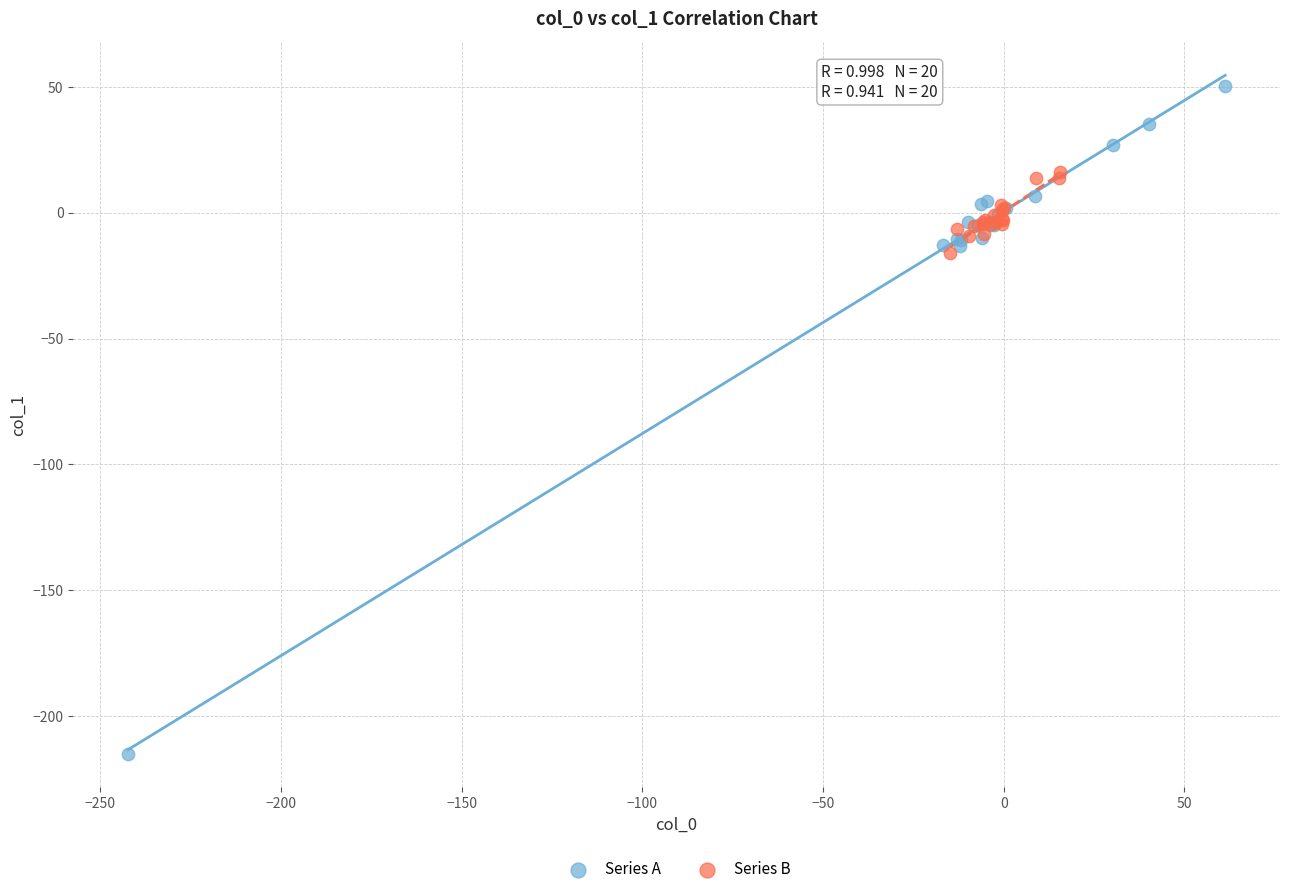

Which series has the widest spread of Y values?

Series A